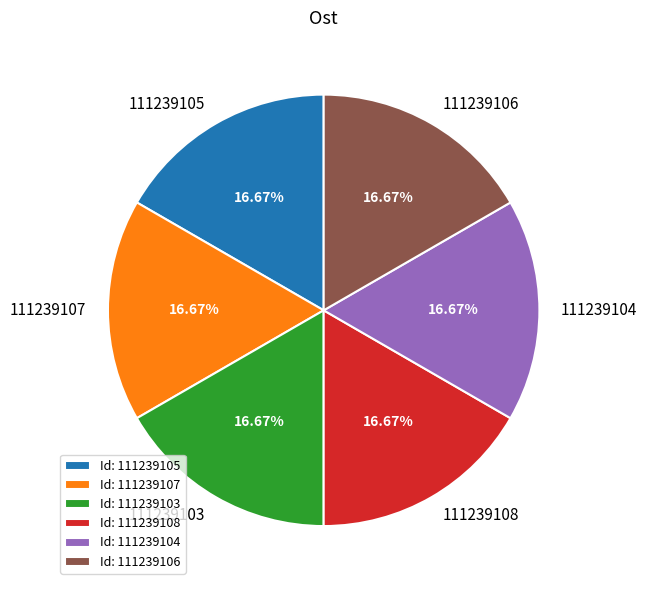

To the nearest percent, what is the average slice percentage?

17%